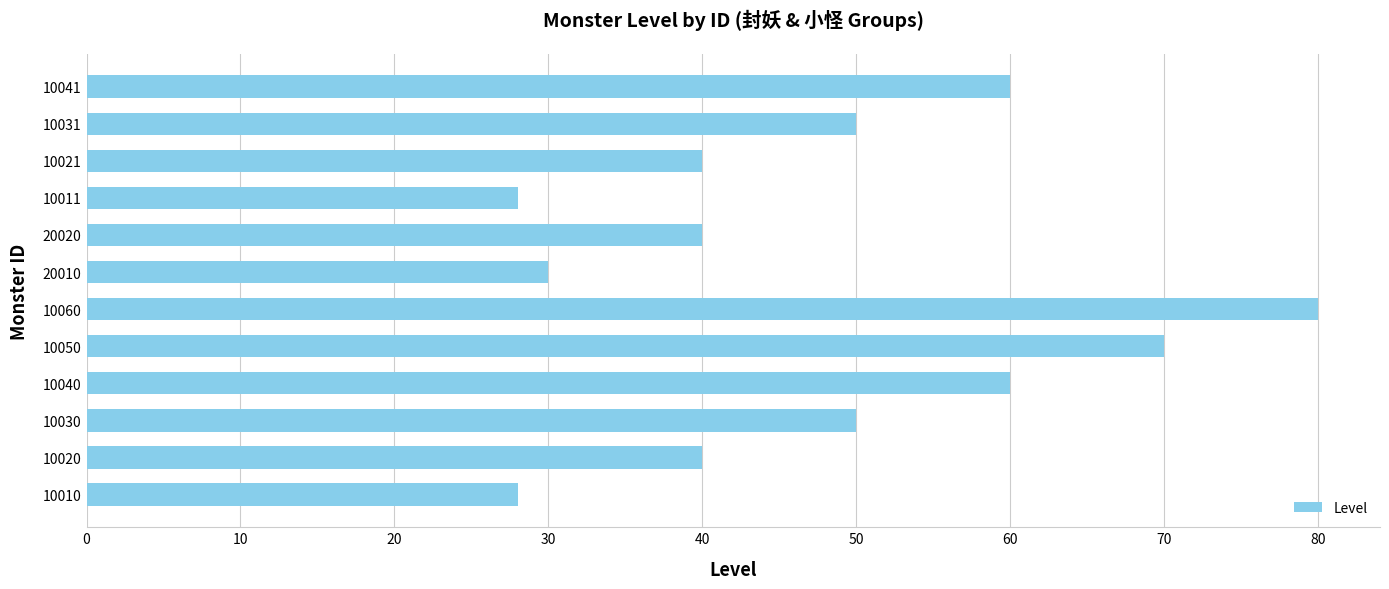

True or false: the data shows 16 at 10031.

False